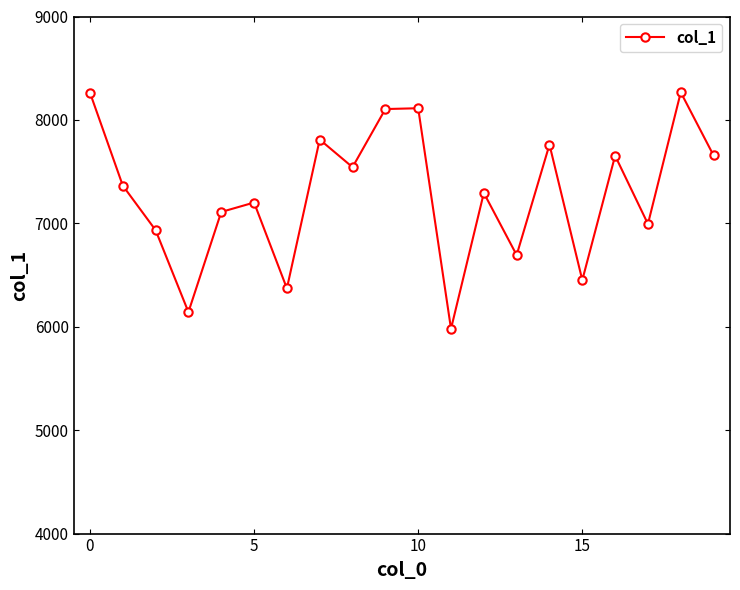

What is the difference between the maximum and minimum values?

2287